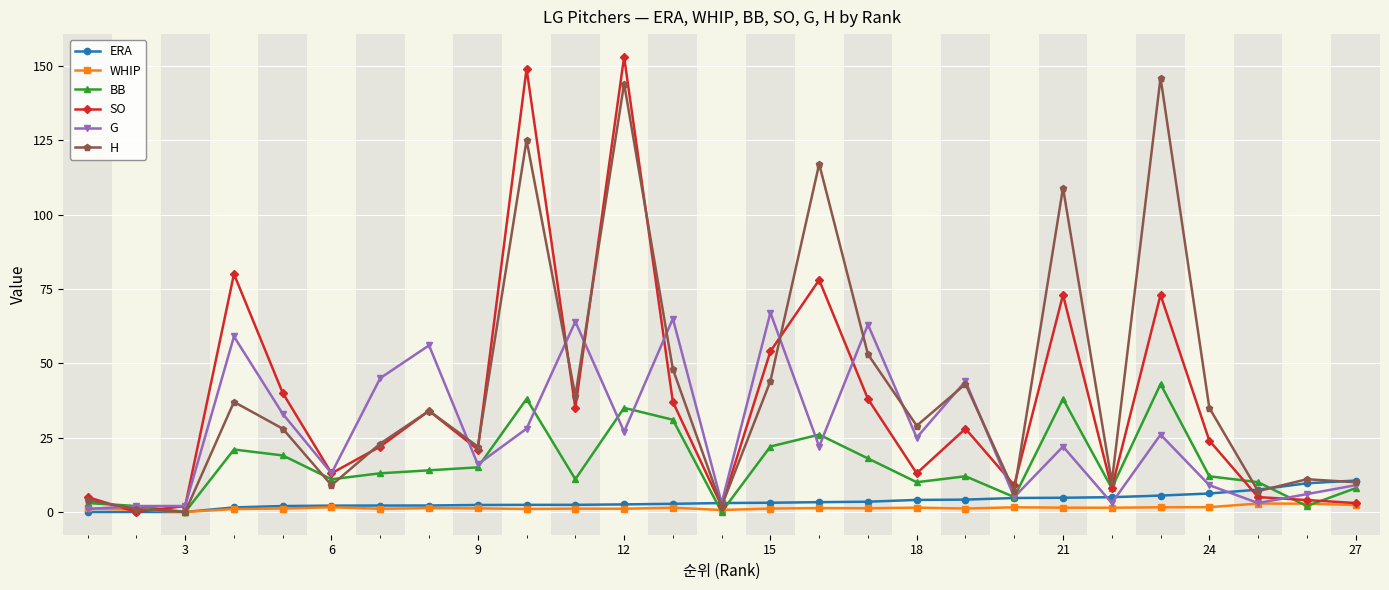

What is the greatest value displayed?

153.0